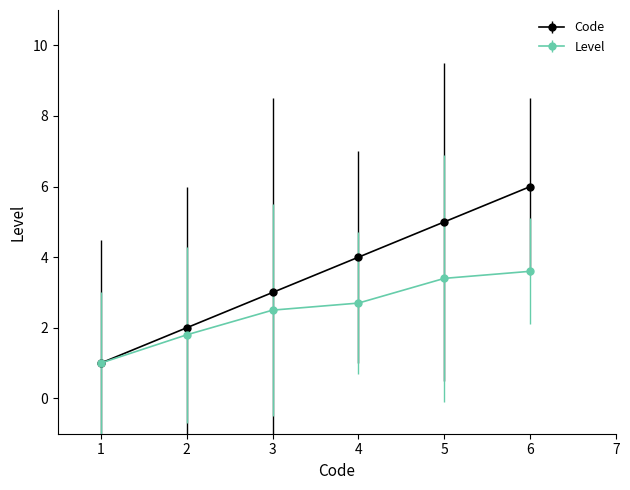

Rank the series at 5 from highest to lowest value.

Code, Level